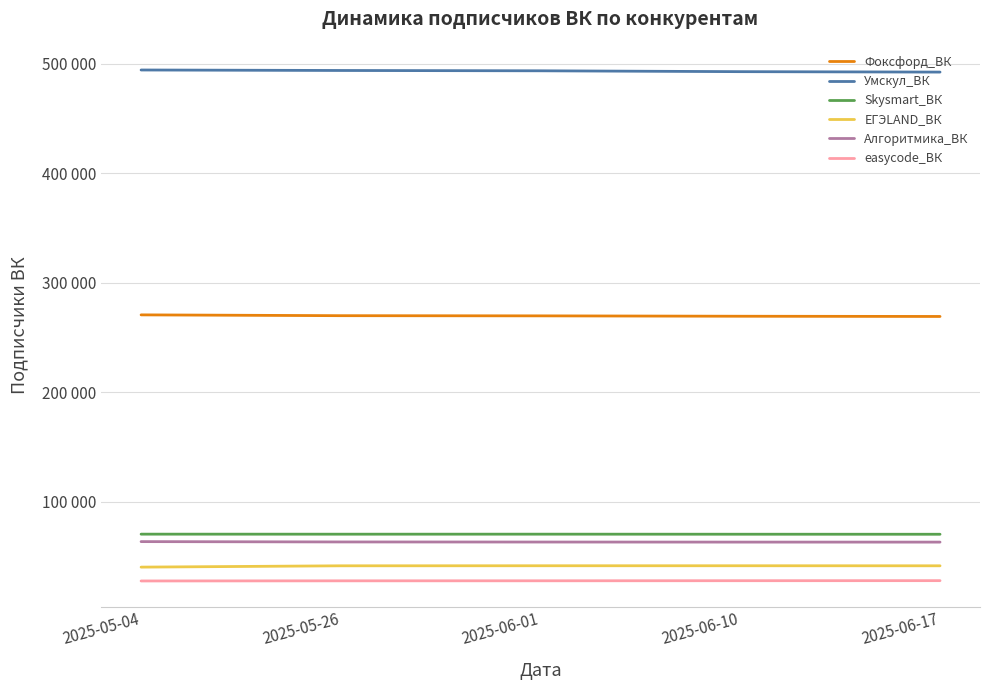

True or false: Умскул_ВК and Алгоритмика_ВК intersect in this chart.

False